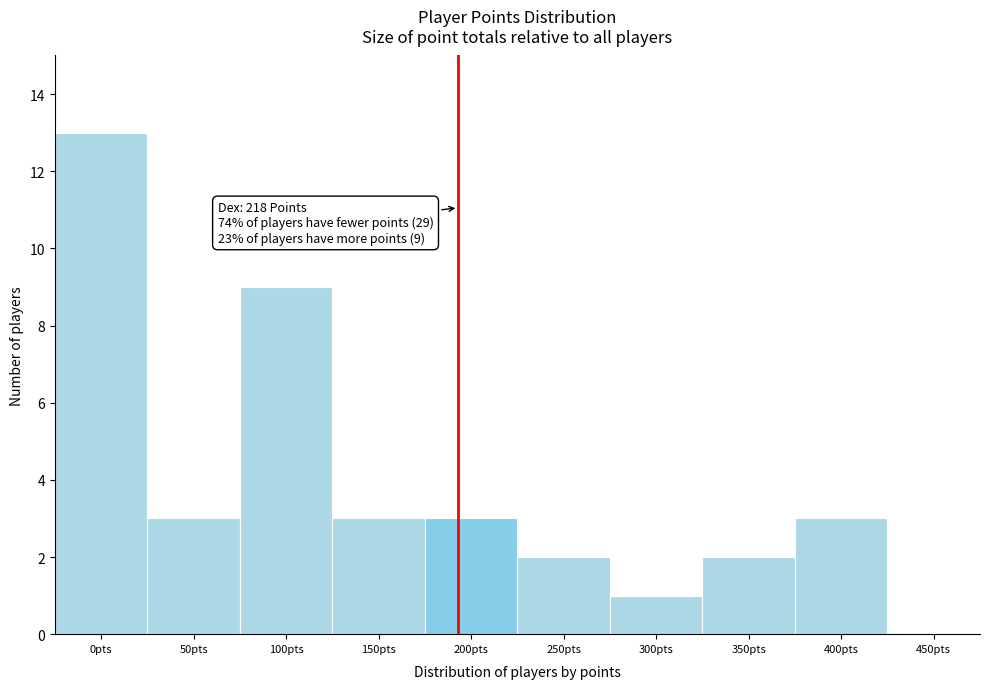

Reading left to right, what are all the values shown in this chart?

0pts=13	50pts=3	100pts=9	150pts=3	200pts=3	250pts=2	300pts=1	350pts=2	400pts=3	450pts=0